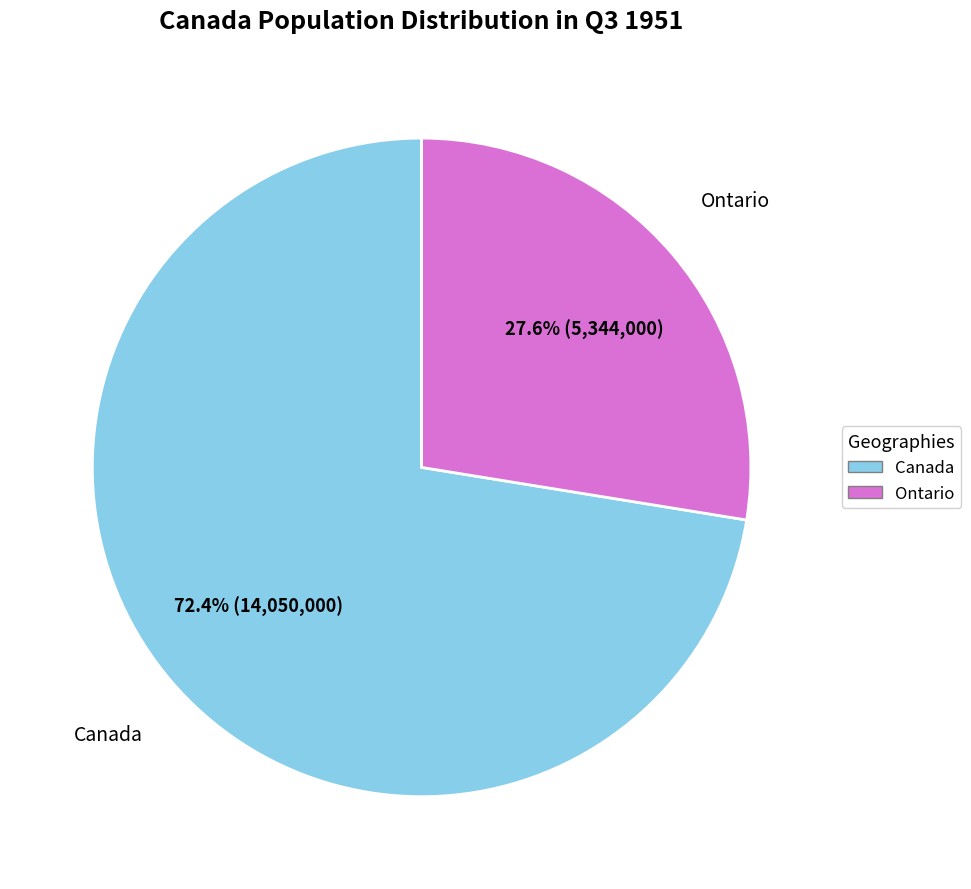

What percentage is the Ontario slice, to the nearest percent?

28%